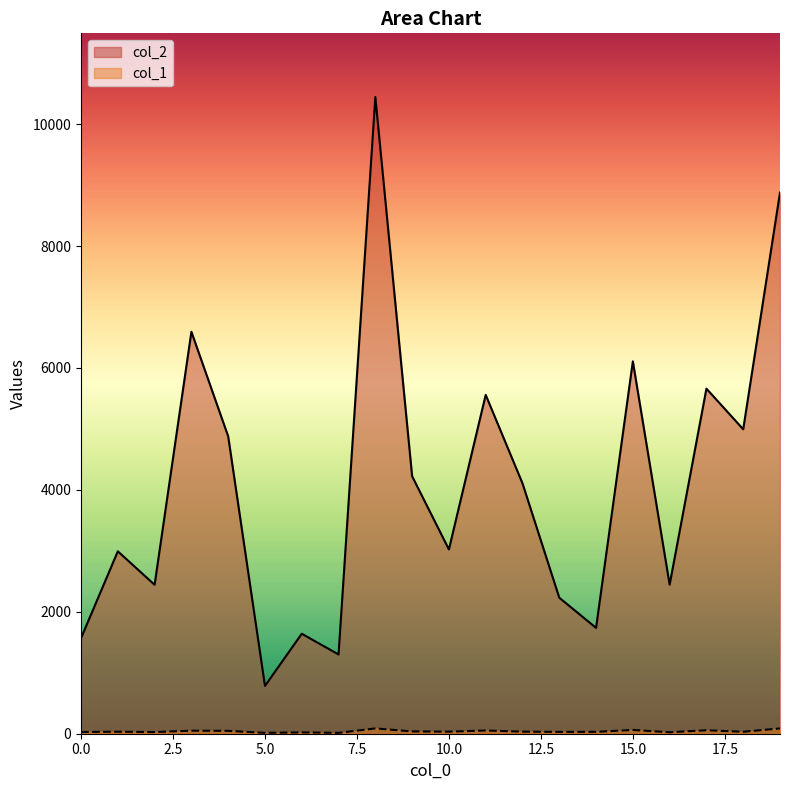

Which series has the widest spread of values?

col_2